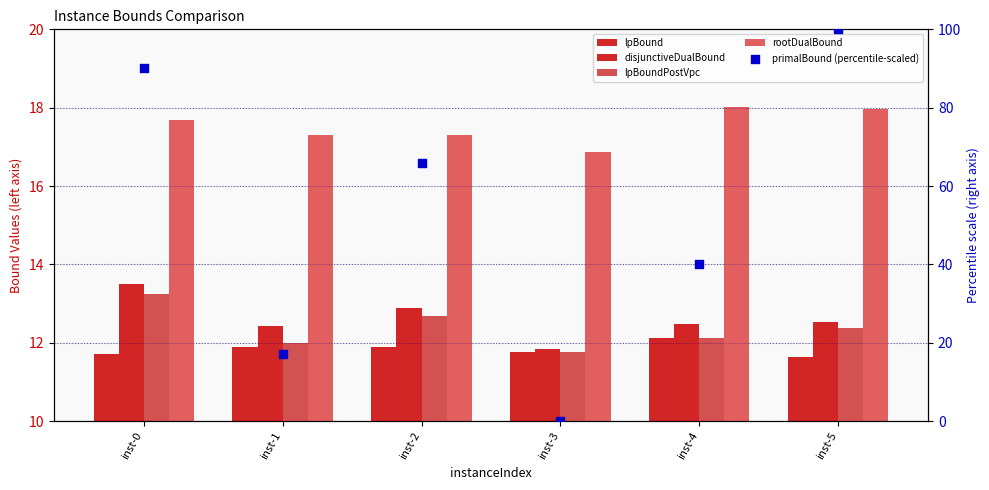

Which series has the largest total across all categories?

primalBound (percentile-scaled)